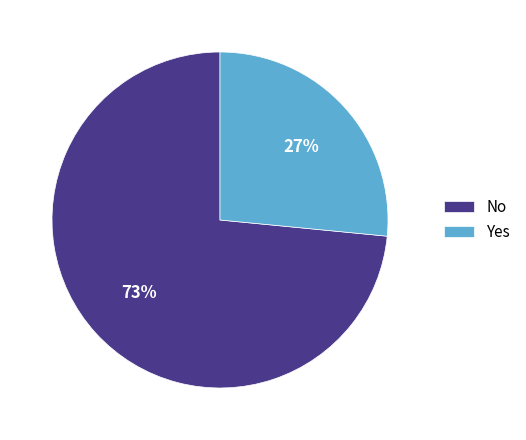

To the nearest percent, what percentage of the pie is Yes?

27%